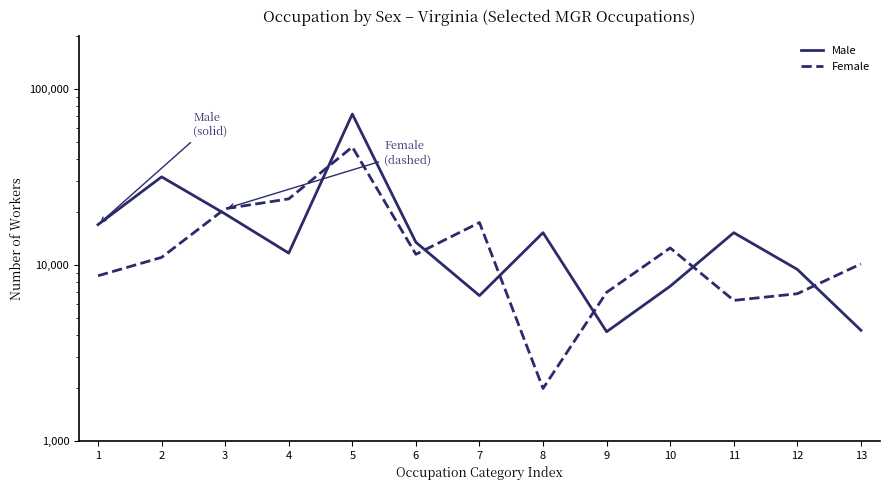

At which category is the sum across all series the highest?

5